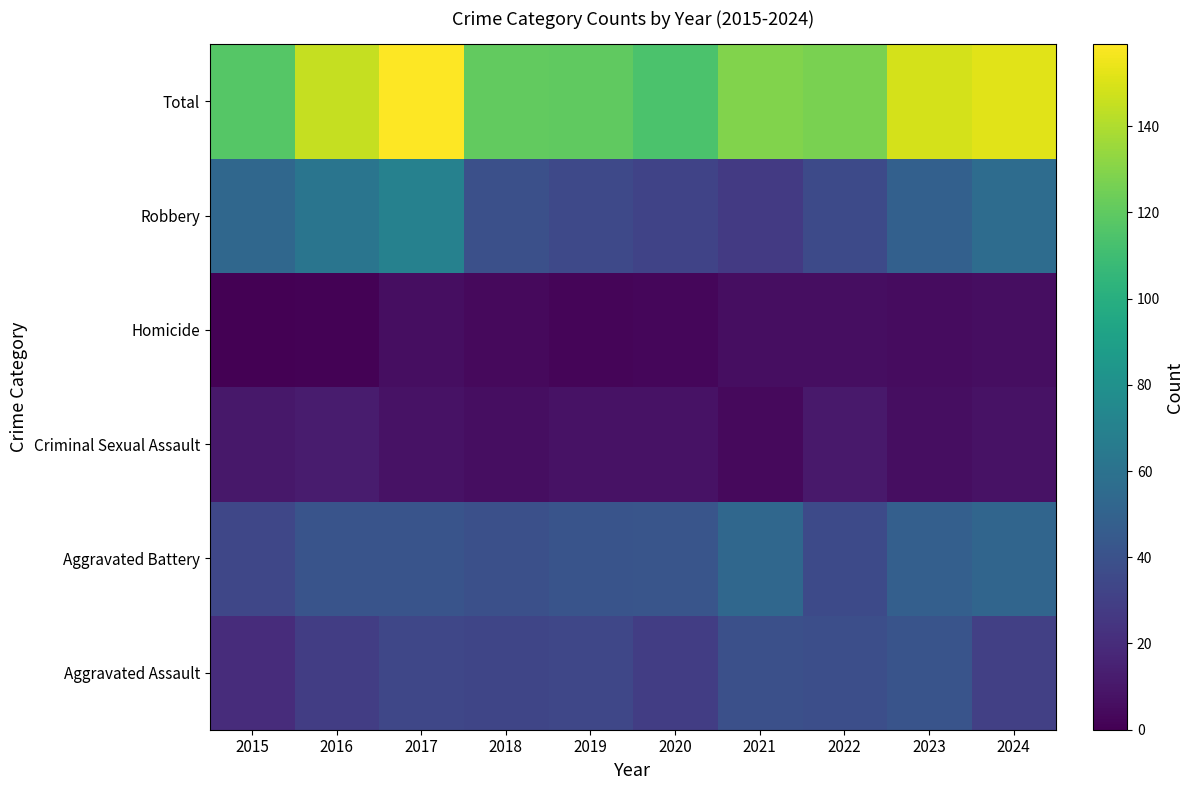

List the series in order of their peak value, highest first.

Total, Robbery, Aggravated Battery, Aggravated Assault, Criminal Sexual Assault, Homicide